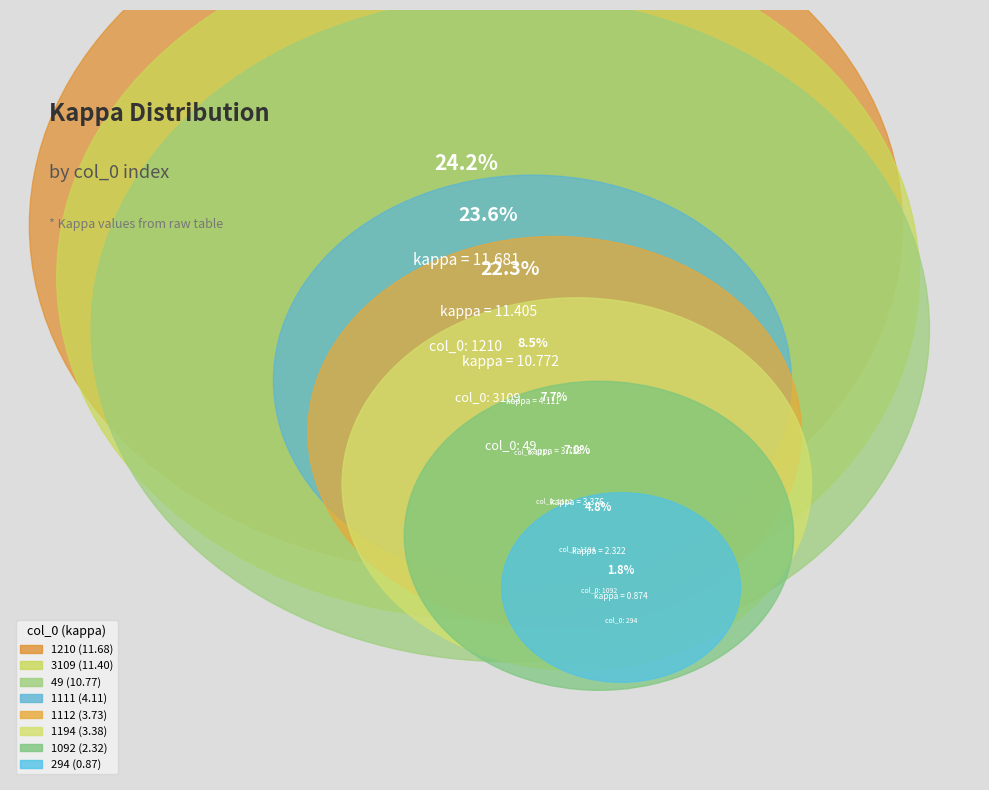

To the nearest percent, what percentage of the pie is 1194?

7%